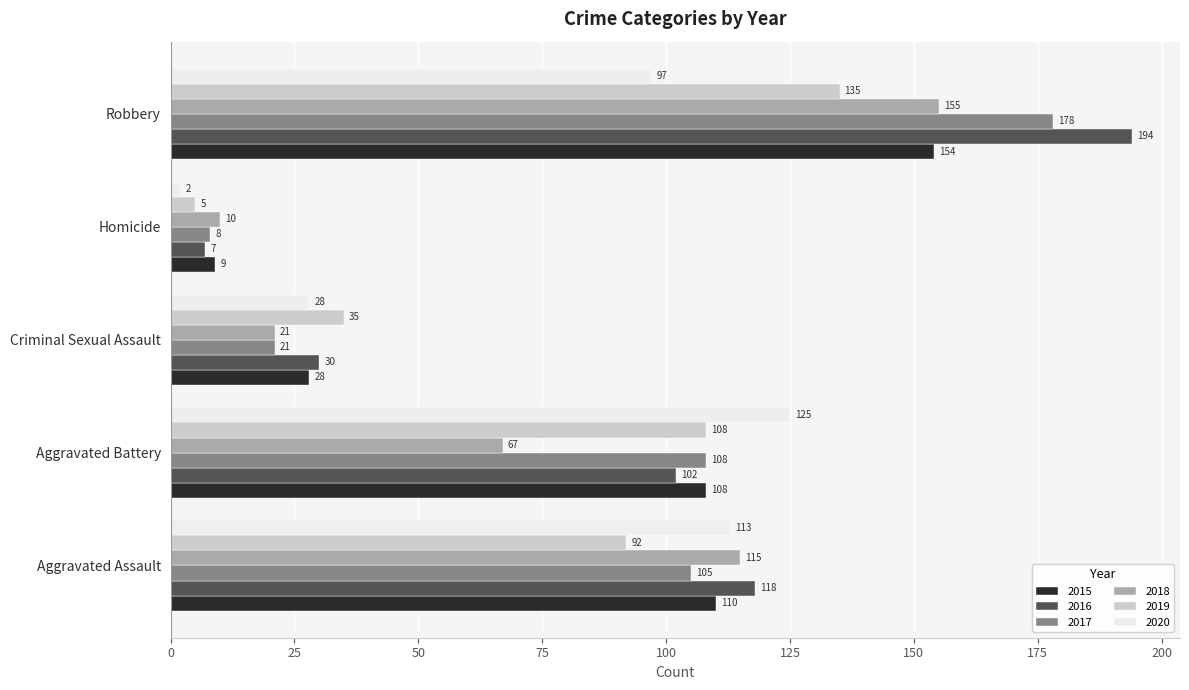

What are all the series names shown in the legend?

2015, 2016, 2017, 2018, 2019, 2020